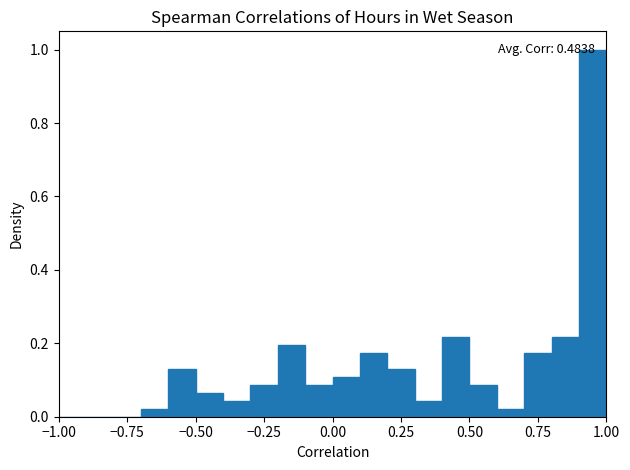

Around what value on the x-axis is the tallest bar? Give the approximate position of its centre, as read against the axis.

0.95